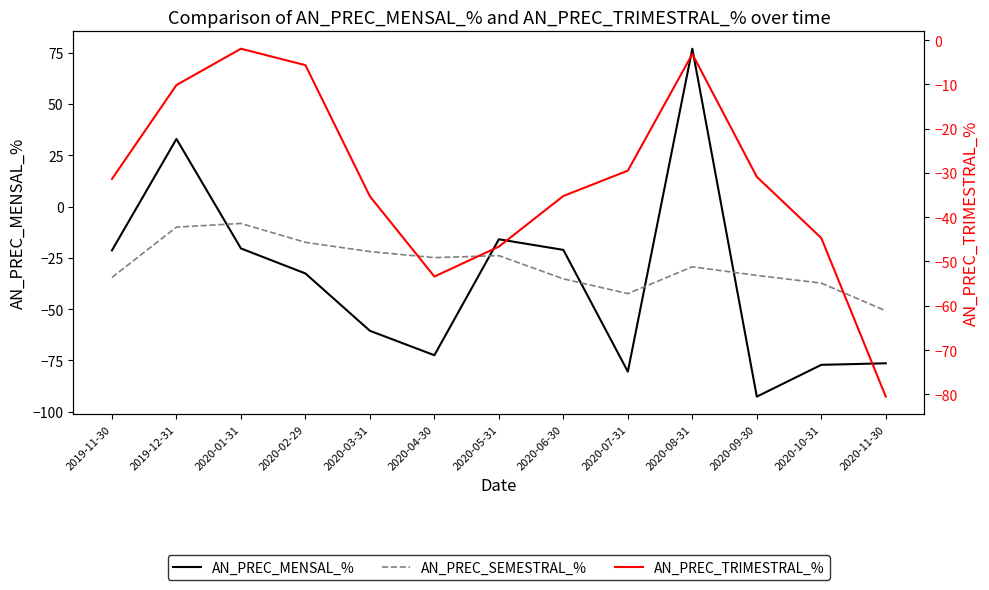

What is the label of the 7th point from the left?

2020-05-31